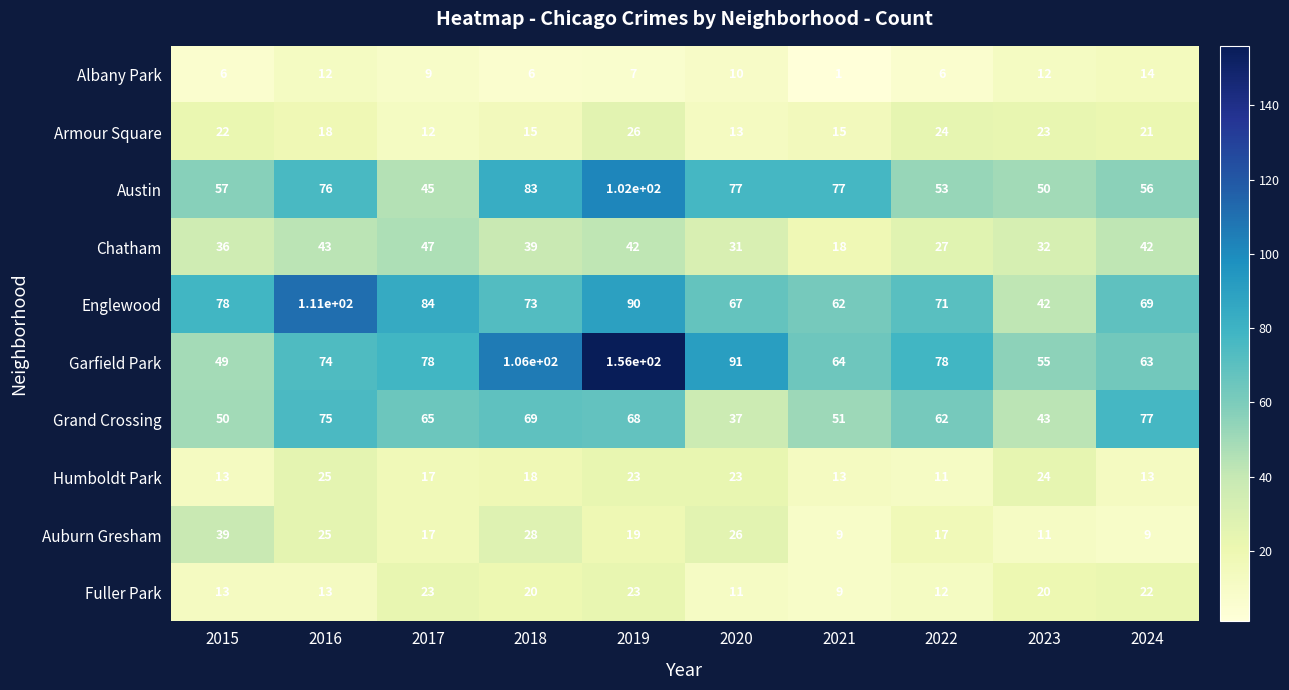

What is the difference between the second highest and minimum values in the Armour Square series?

12